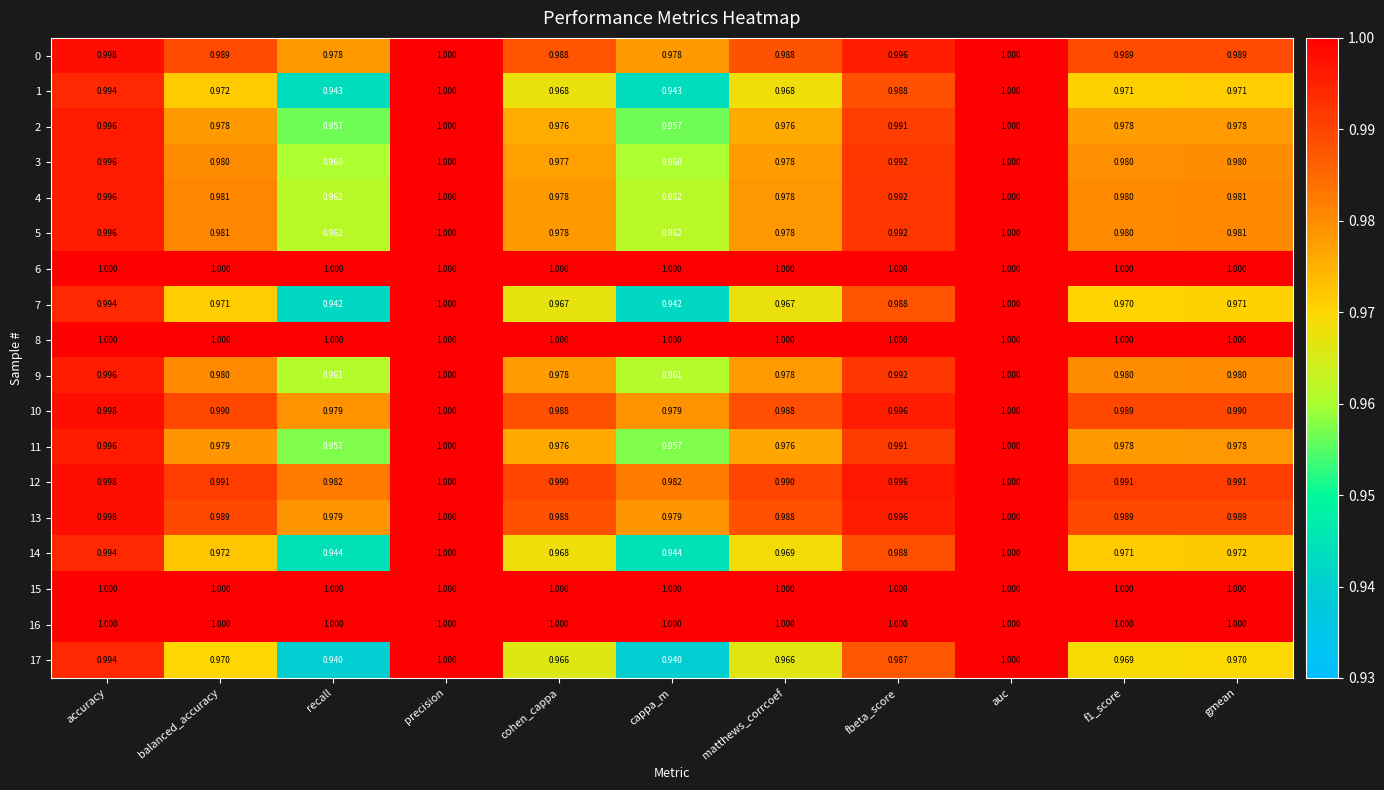

Is the value of 10 at recall greater than the value of 2 at cohen_cappa?

Yes